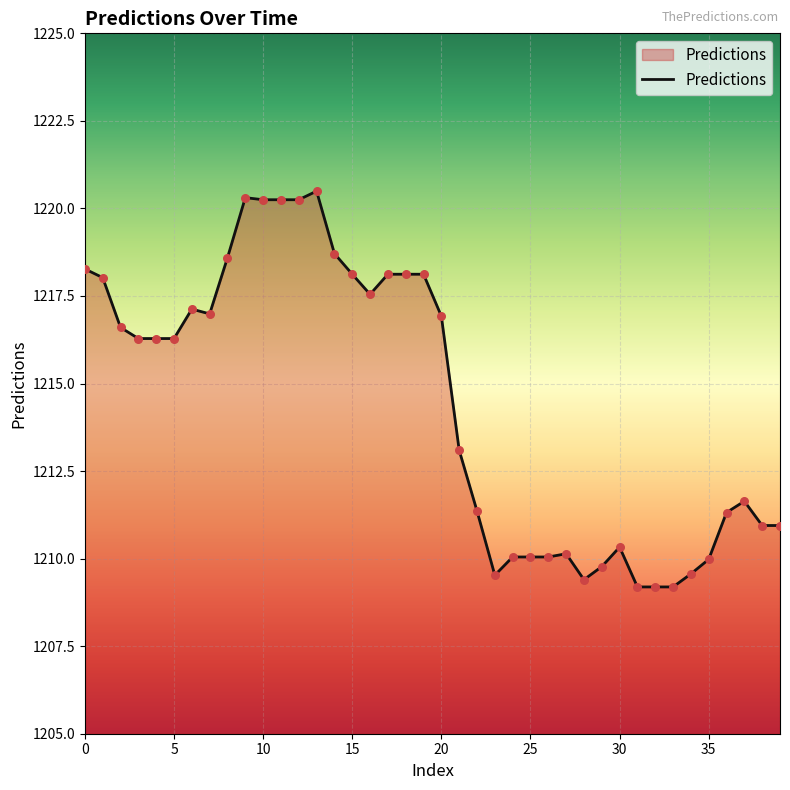

What is the smallest value displayed?

1209.2